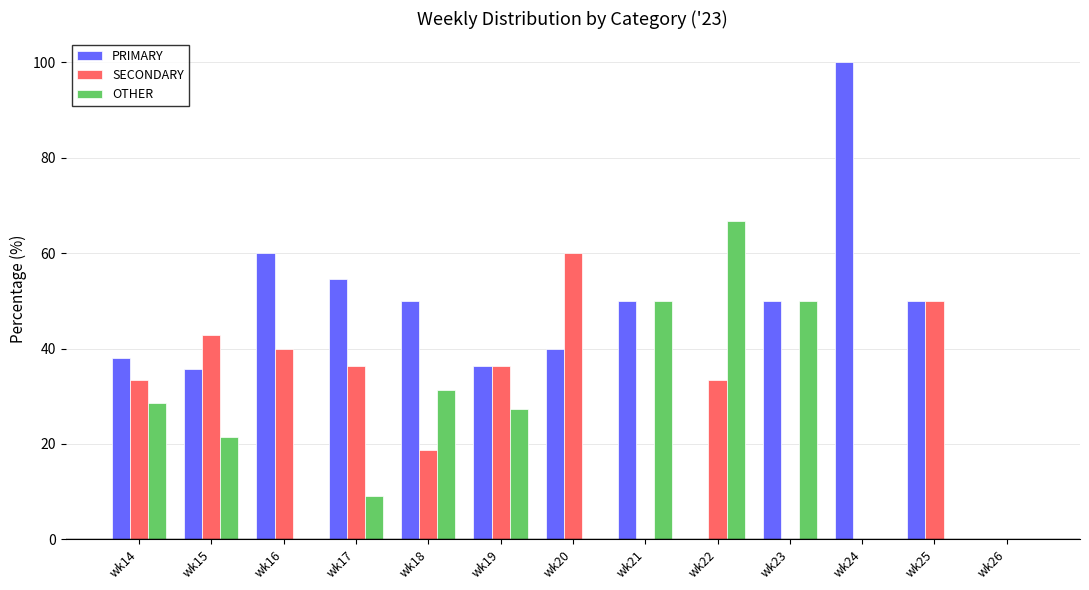

At which category does the chart reach its peak across all series?

wk24